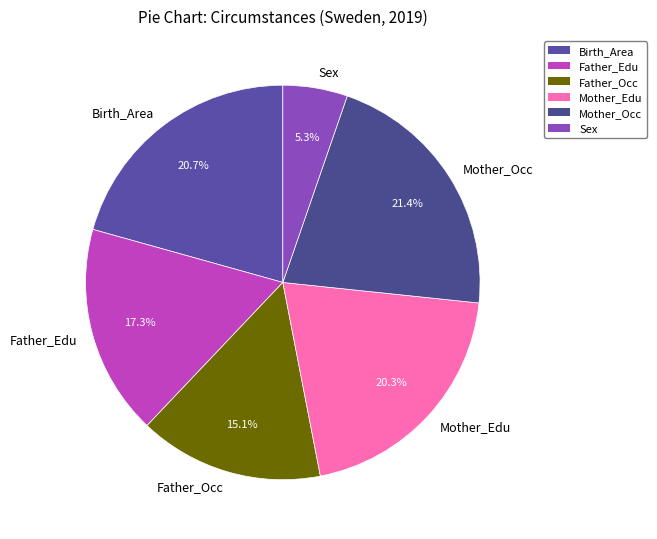

What is the smallest slice in the pie chart?

Sex